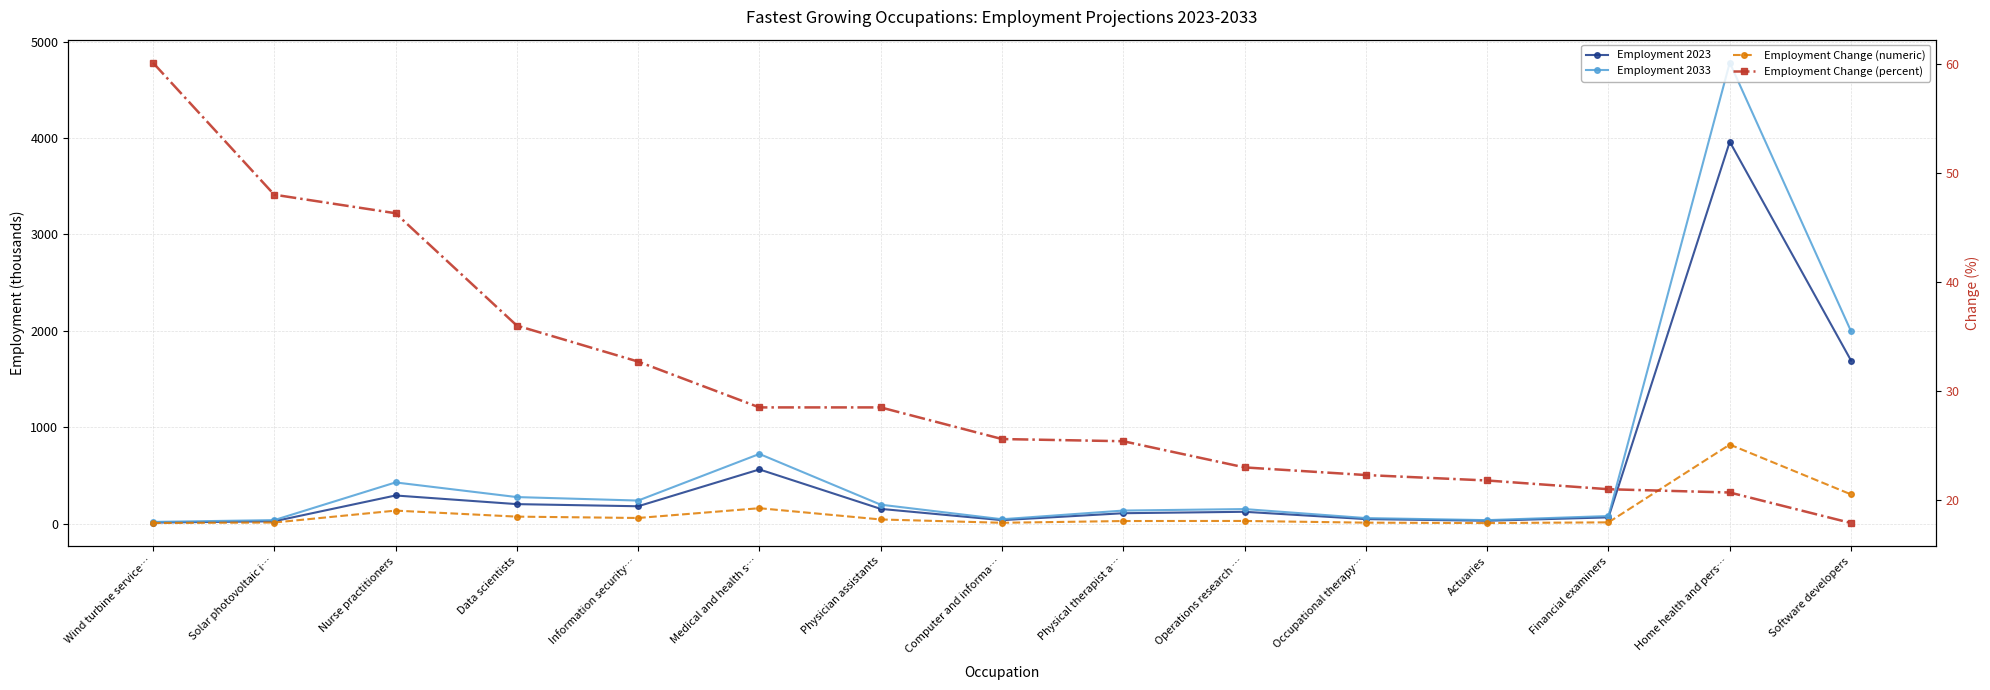

What is the difference between the highest and lowest values at Home health and pers…?

4761.7